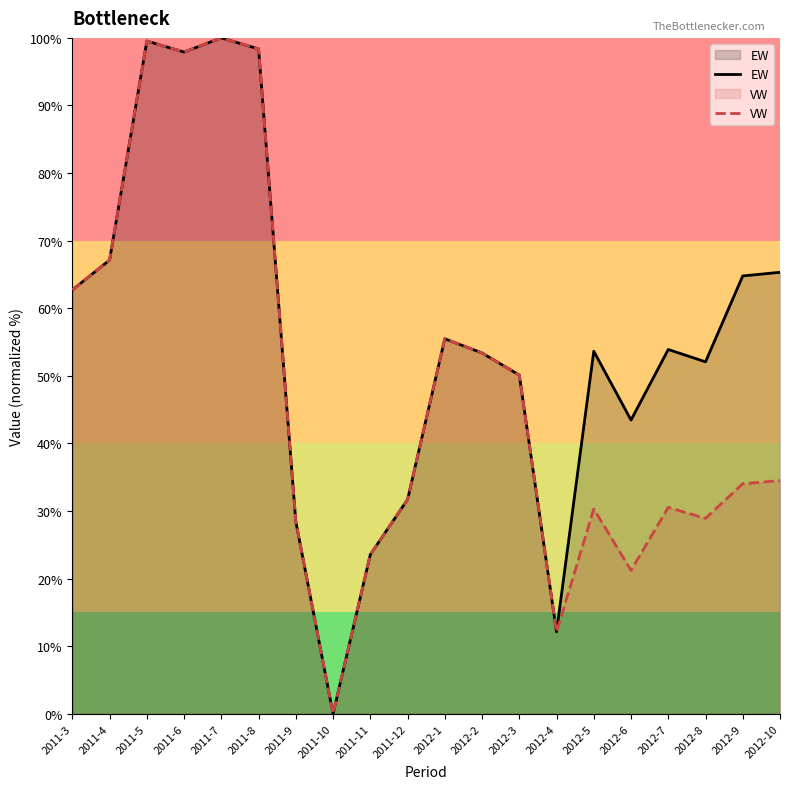

At which label does VW reach its peak?

2011-7